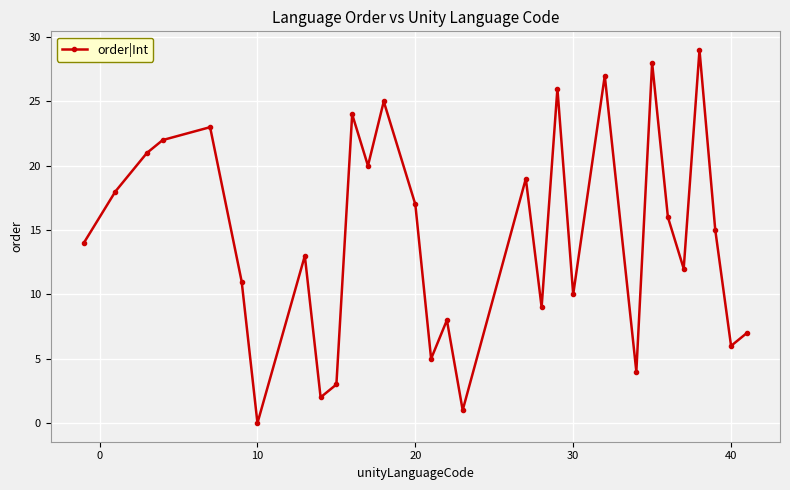

Is this an area chart (filled region under the line)?

No